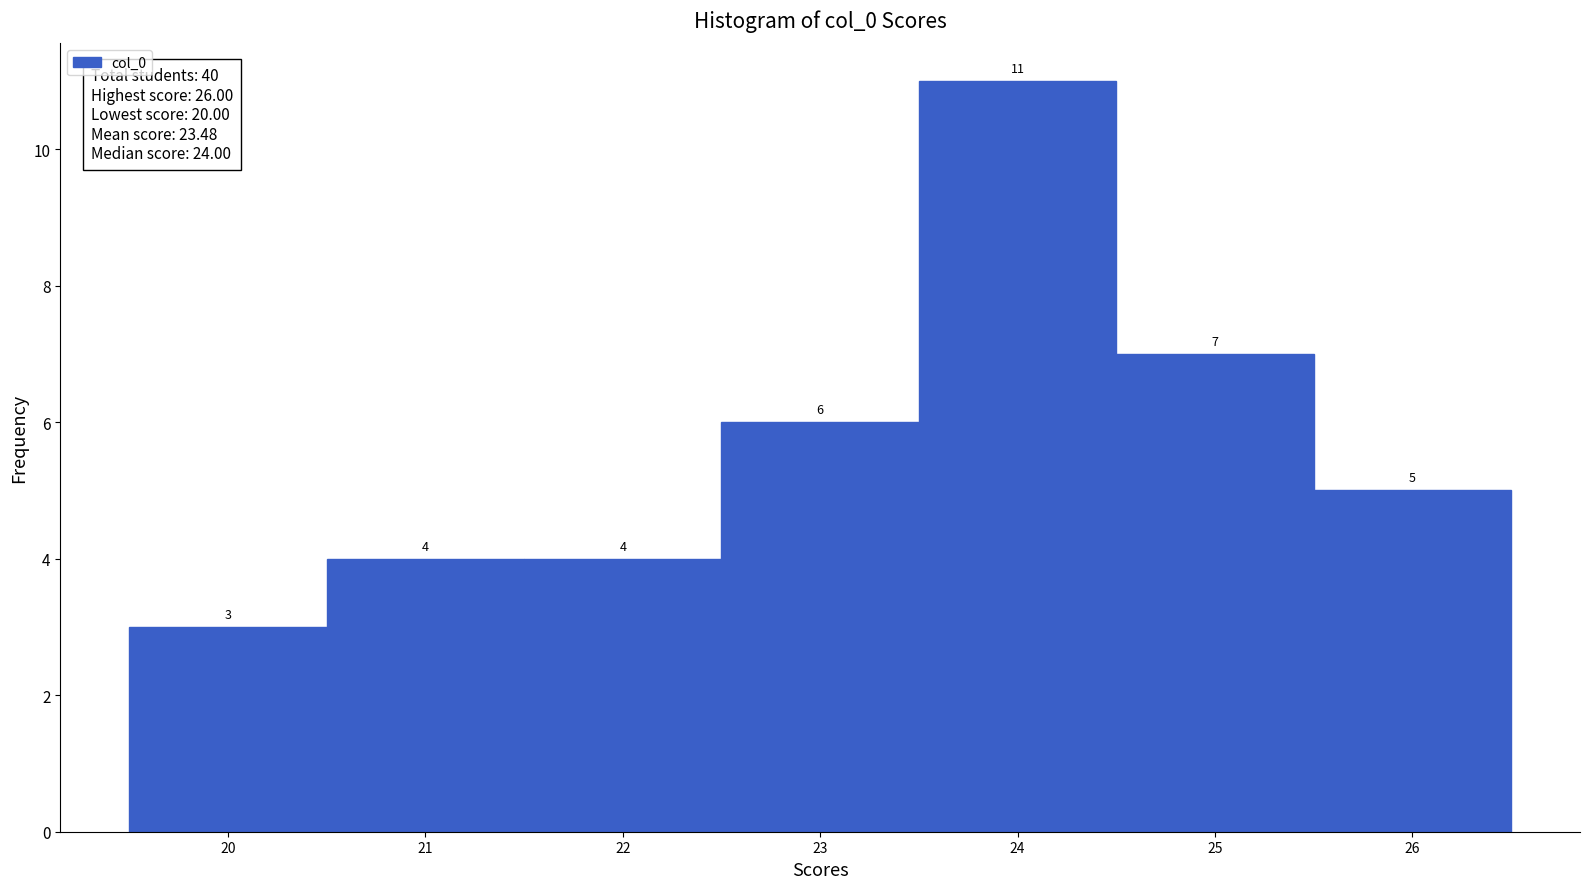

Reading left to right, list every bar in this chart as the range it spans on the x-axis followed by its height.

19.5 to 20.5: 3
20.5 to 21.5: 4
21.5 to 22.5: 4
22.5 to 23.5: 6
23.5 to 24.5: 11
24.5 to 25.5: 7
25.5 to 26.5: 5